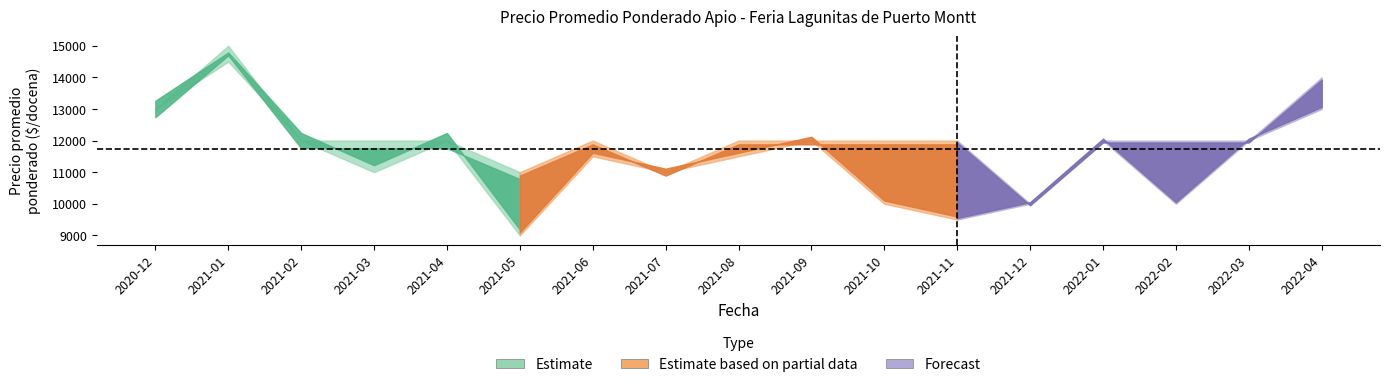

What is the maximum value shown in the chart?

15000